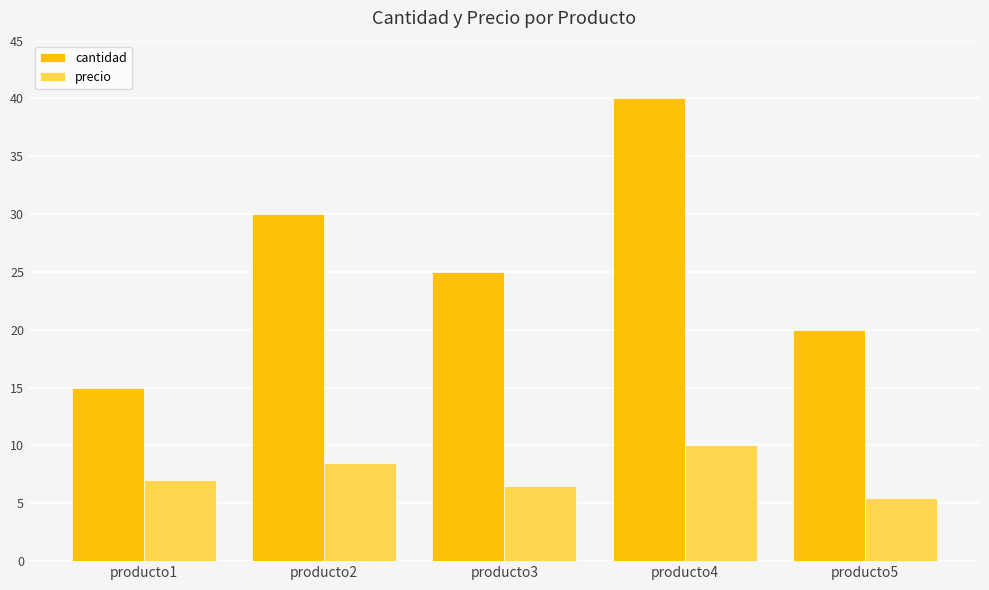

What is the greatest value displayed?

40.0